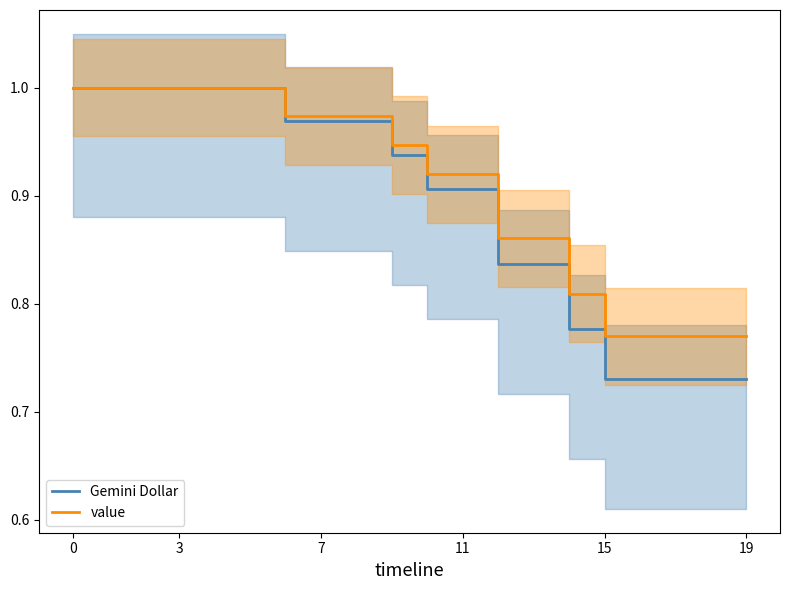

True or false: value has a value of 1.0 at 8.

True